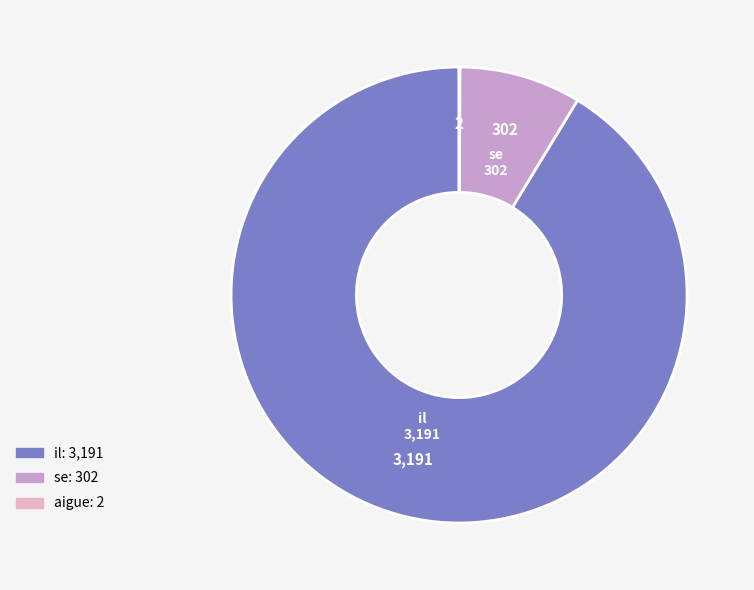

To the nearest percent, what portion does se represent?

9%